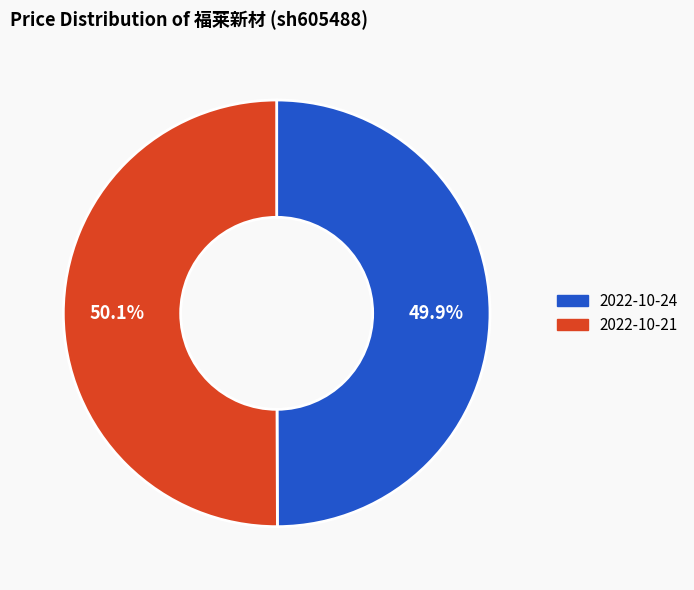

What is the total percentage of 2022-10-24 and 2022-10-21?

100.0%